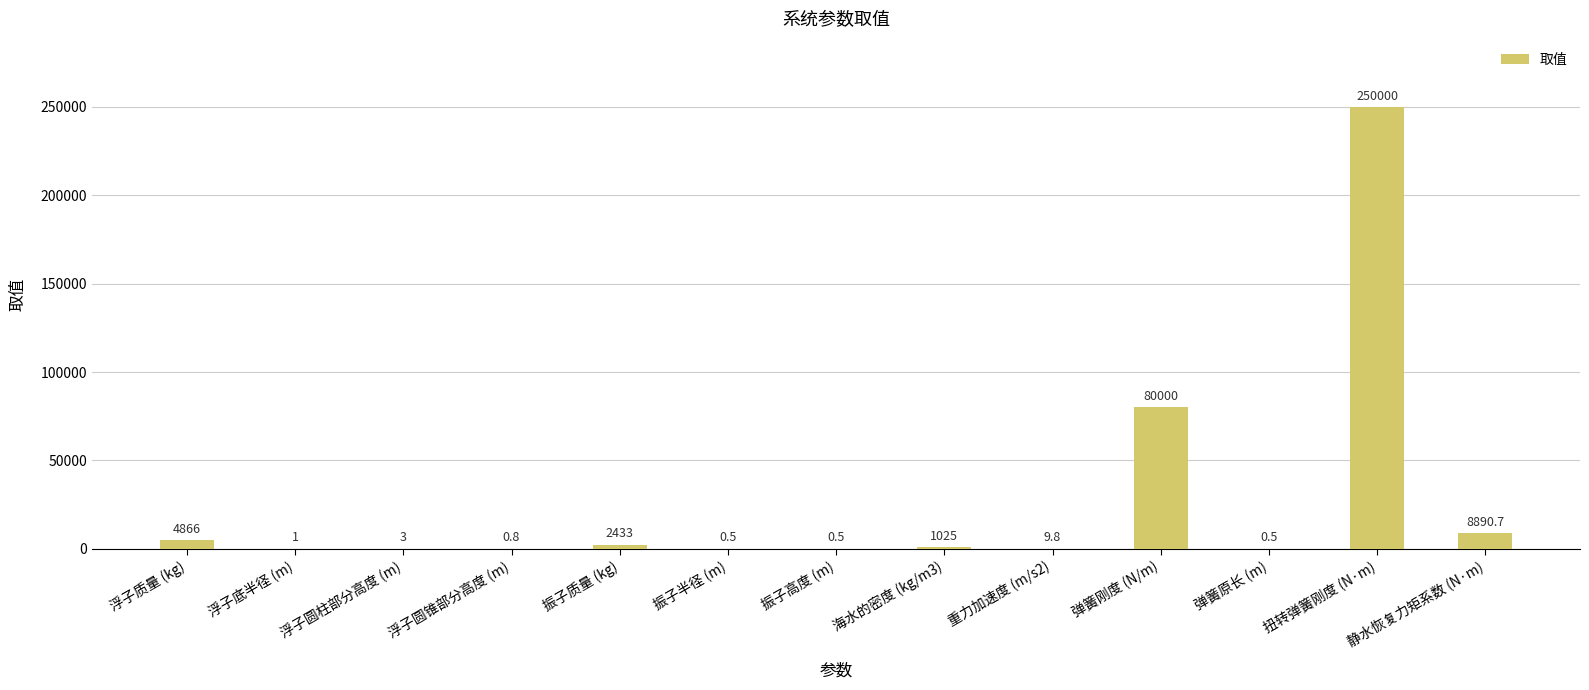

True or false: the data shows 0.5 at 振子半径 (m).

True